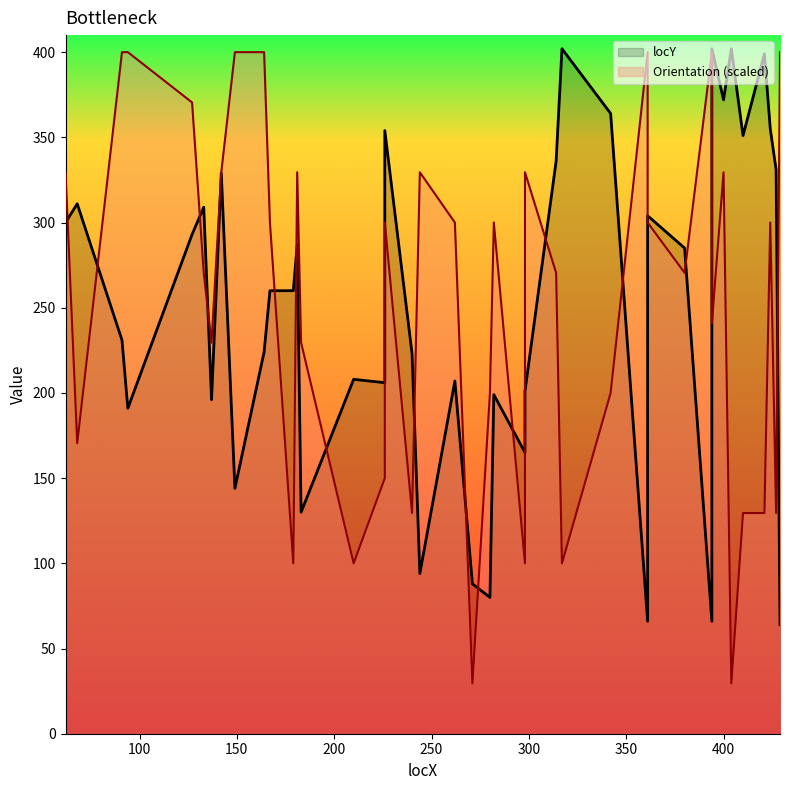

What is the sum of all locY values?

9989.0